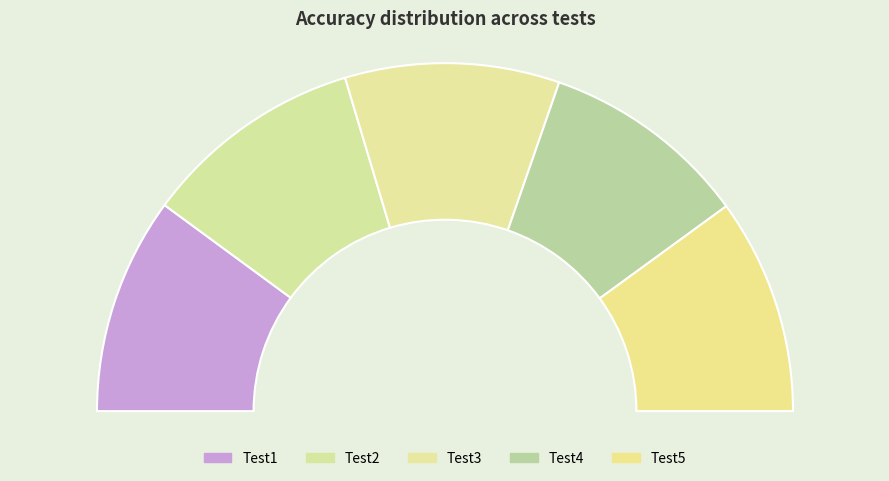

What percentage is NOT represented by Test3?

80.1%